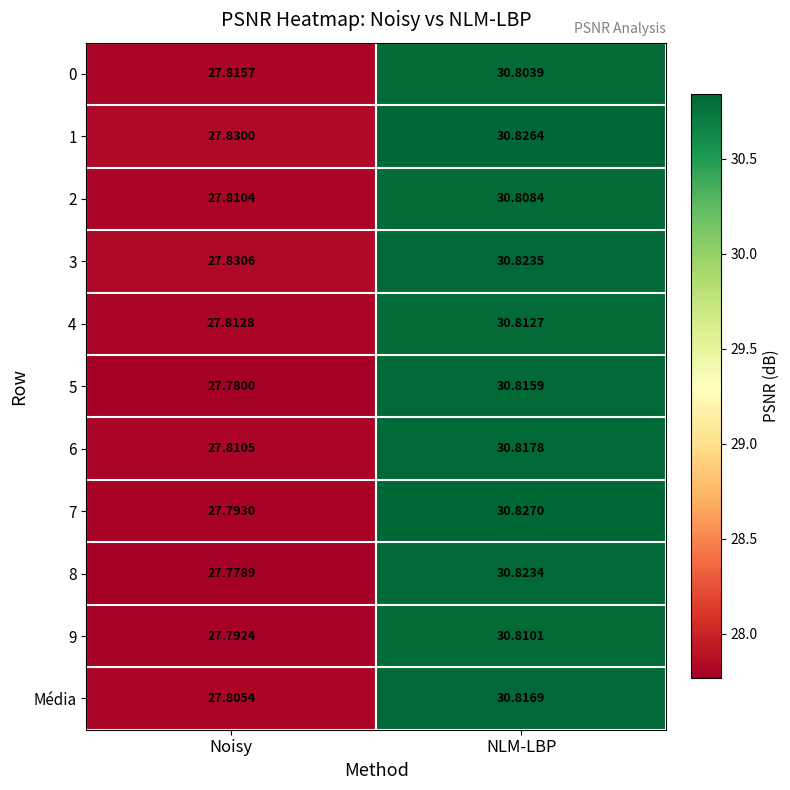

Which category has the highest value across all series?

NLM-LBP